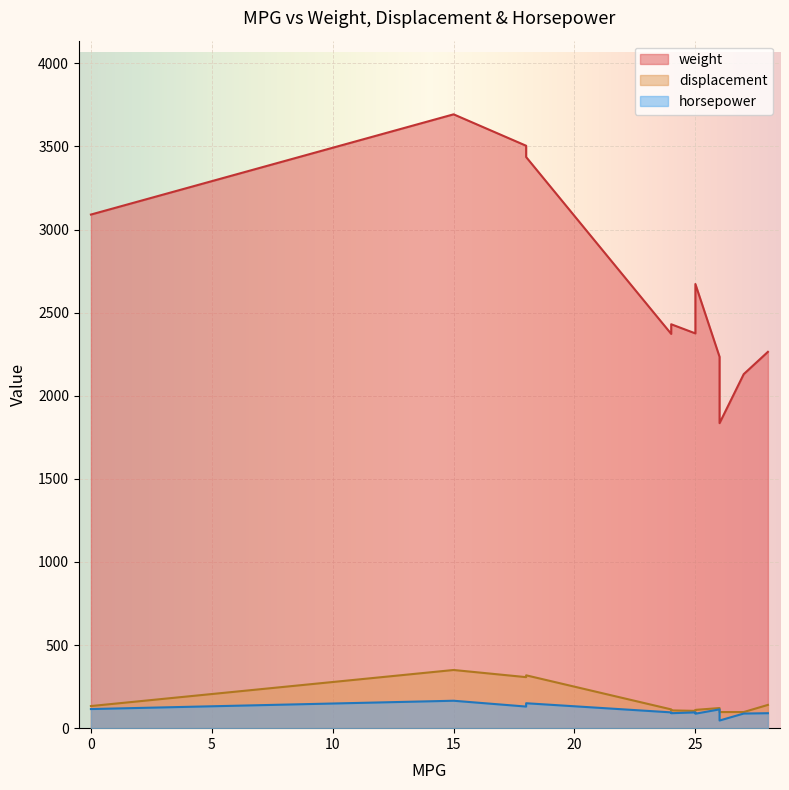

The value of displacement at 26 is 203. True or false?

False